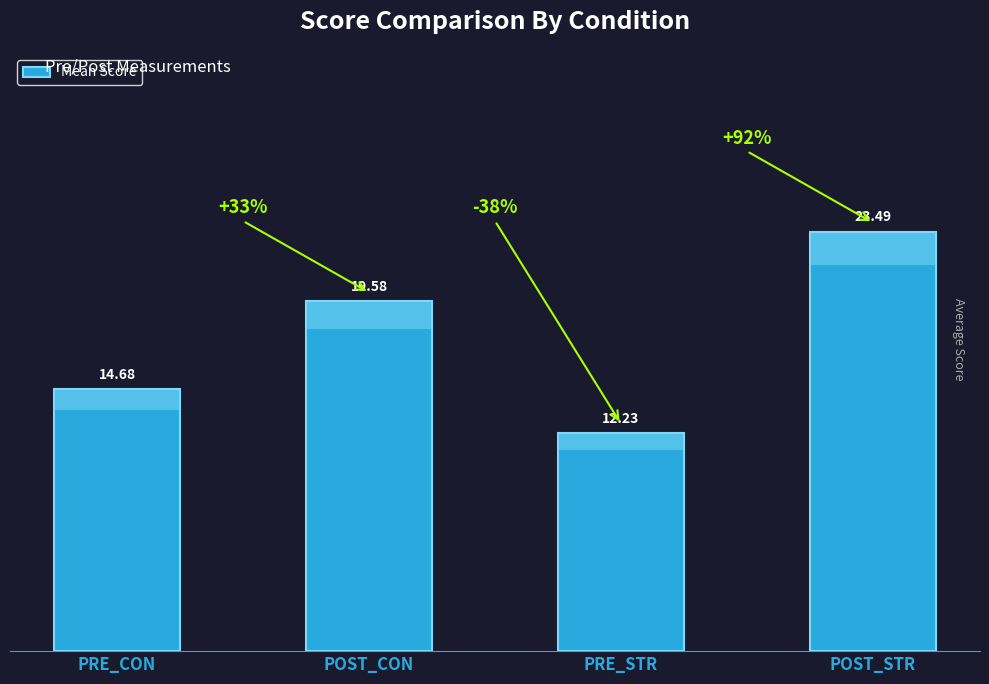

Which label corresponds to the largest value in the chart?

POST_STR